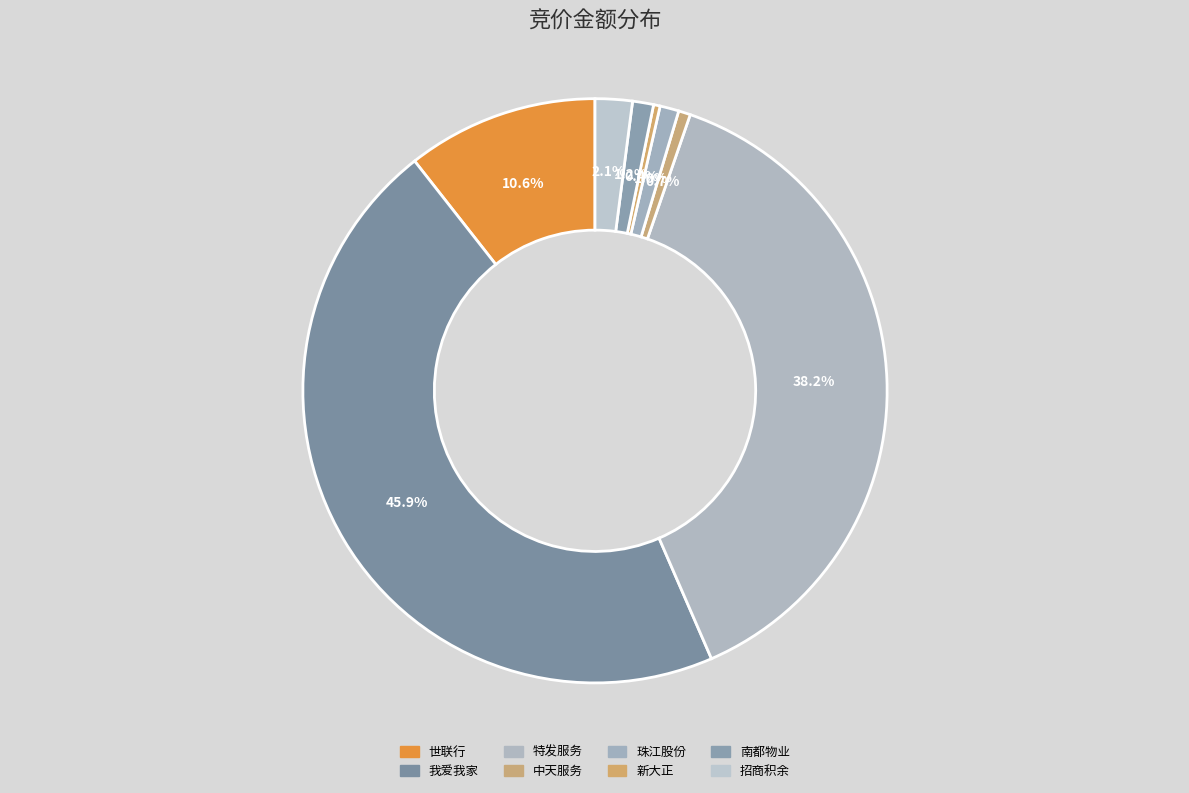

How many slices are in this pie chart?

8